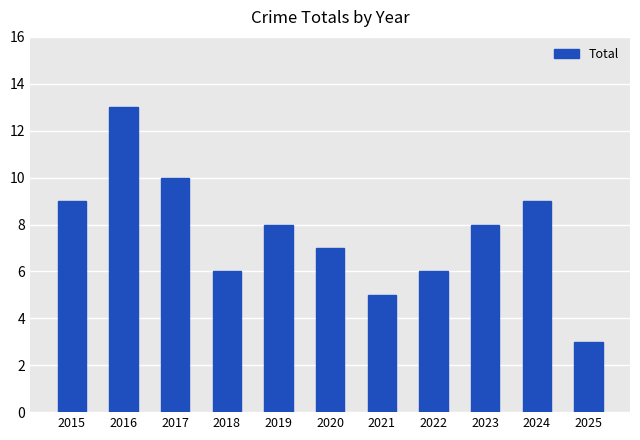

How many bars are there in total?

11